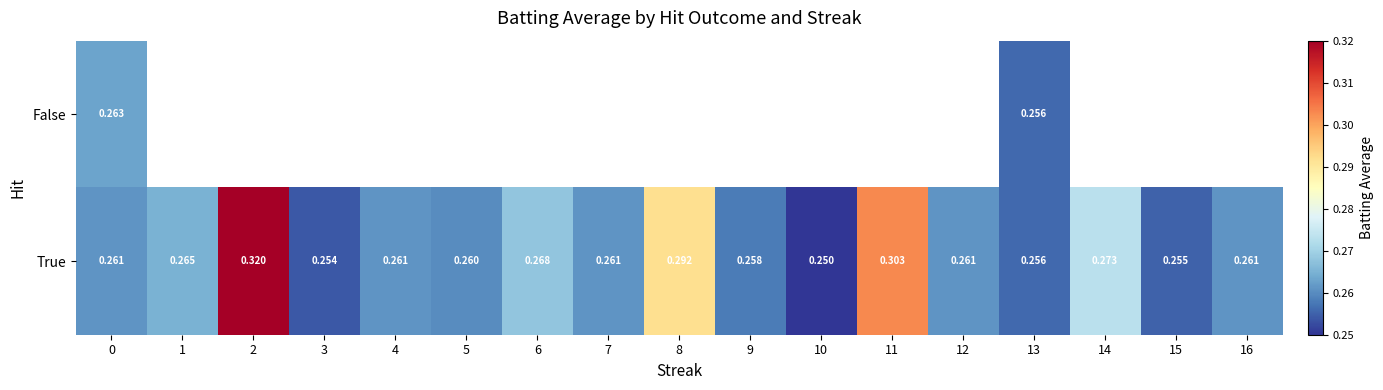

At how many categories does at least one series exceed 0?

17